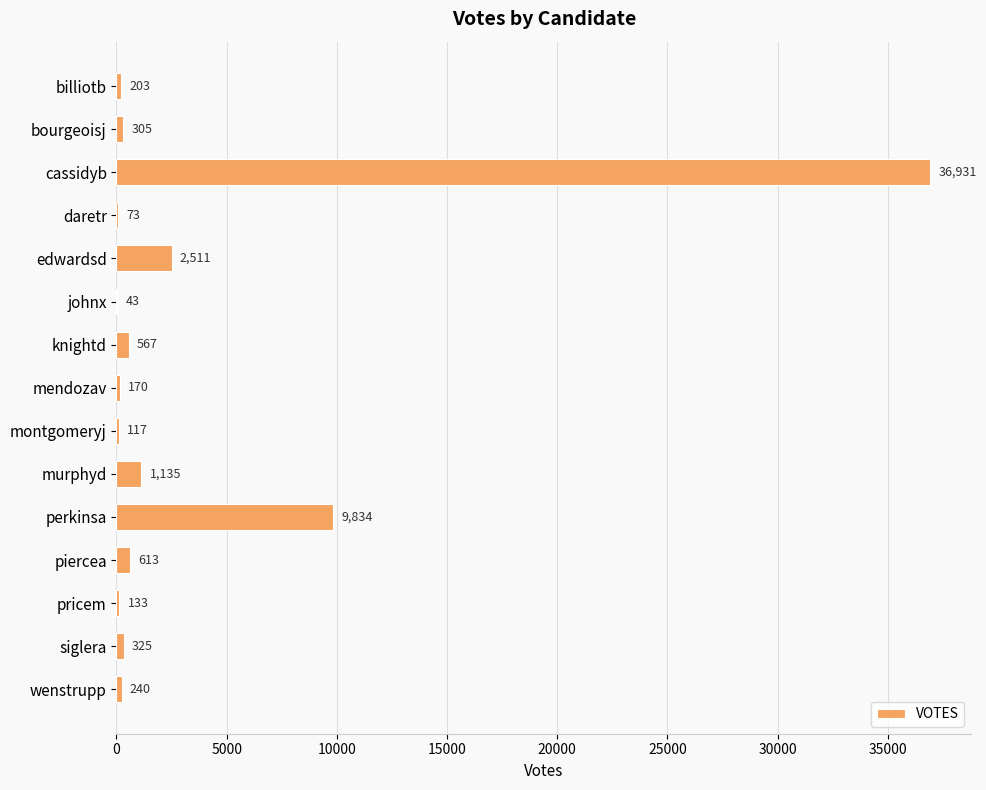

What is the greatest value displayed?

36931